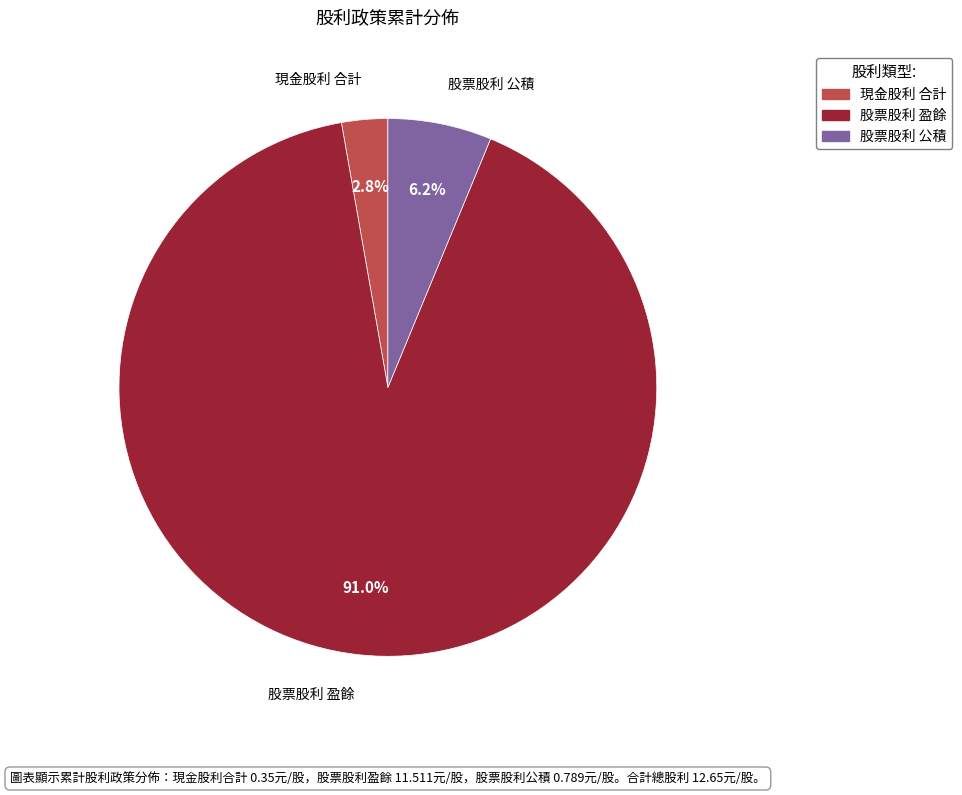

True or false: 現金股利 合計 accounts for 3% of the total.

True